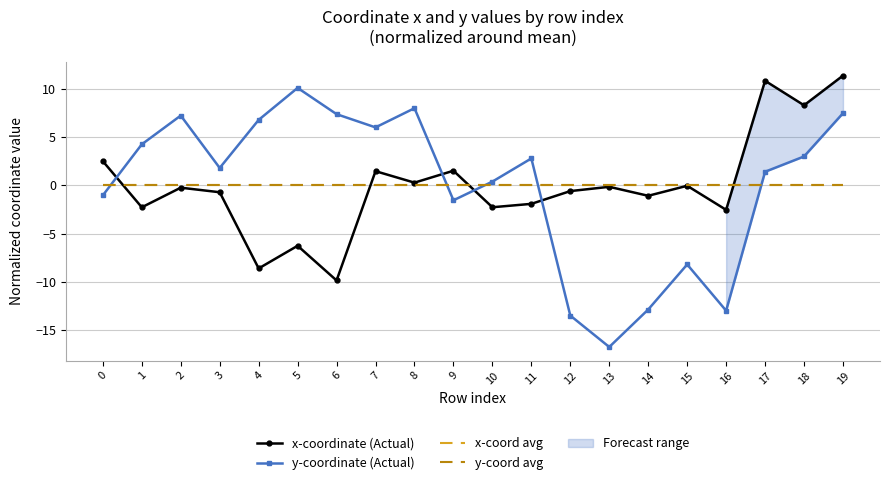

List the labels in order of x-coordinate (Actual) value, largest first.

19, 17, 18, 0, 9, 7, 8, 15, 13, 2, 12, 3, 14, 11, 10, 1, 16, 5, 4, 6